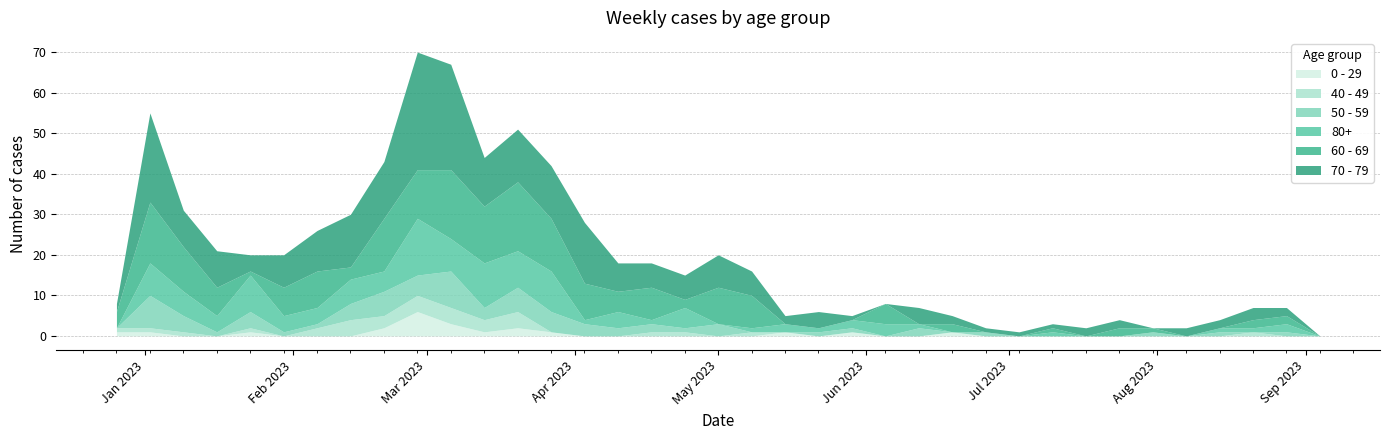

How many values in 60 - 69 are above zero?

27